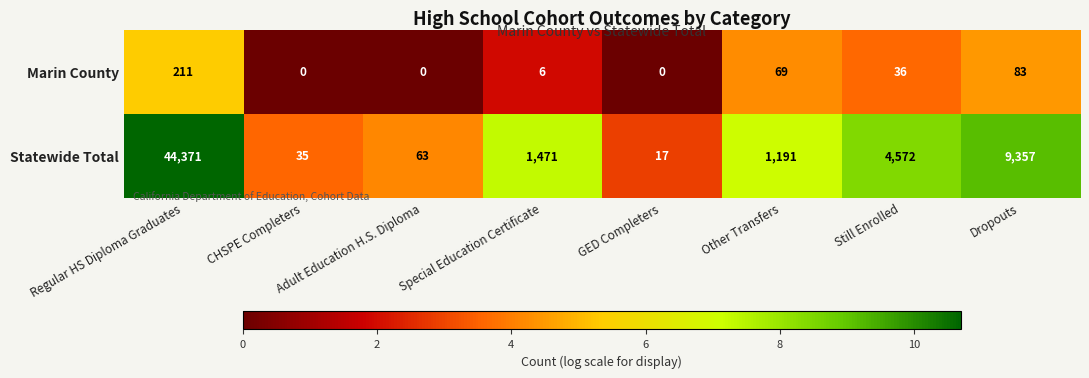

At how many categories does at least one series exceed 5?

8